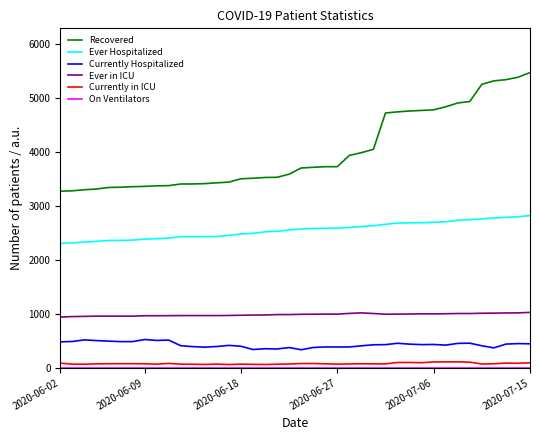

What is the maximum value shown in the chart?

5475